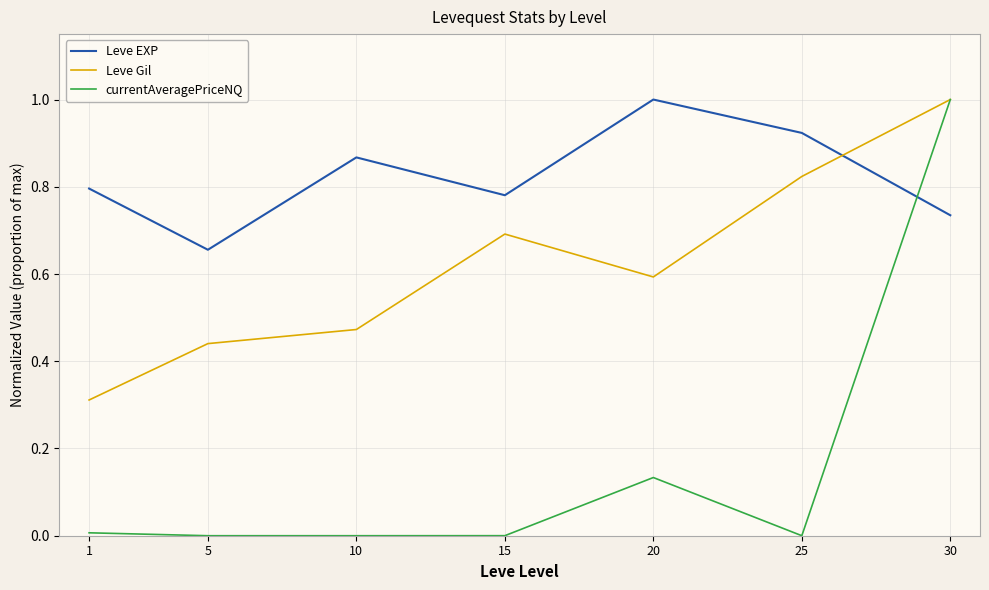

What is the sum of all Leve Gil values?

4.3